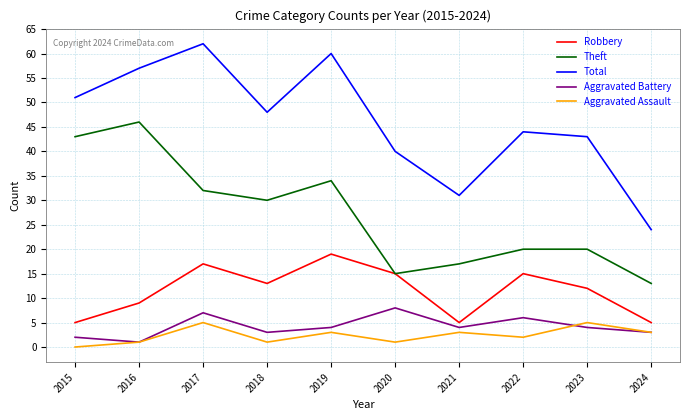

Rank the series at 2022 from highest to lowest value.

Total, Theft, Robbery, Aggravated Battery, Aggravated Assault